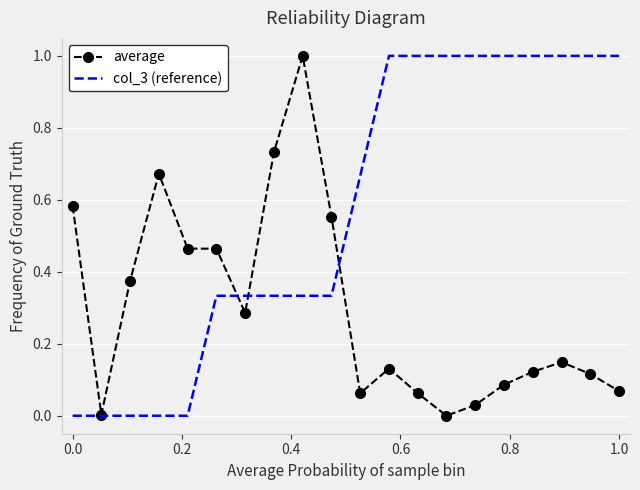

Which series has the largest total across all categories?

col_3 (reference)